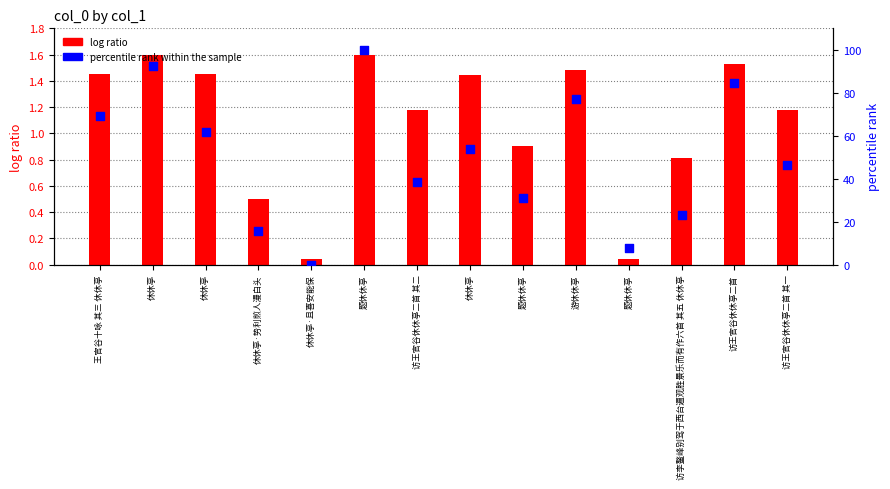

Which series has the widest spread of Y values?

percentile rank within the sample